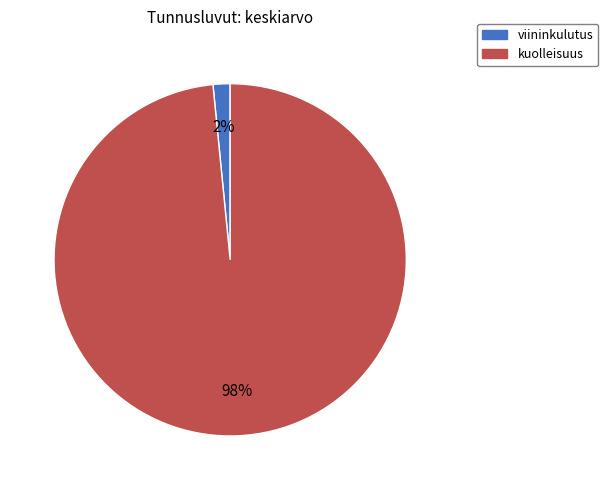

Do viininkulutus and kuolleisuus together represent more than half of the pie?

Yes